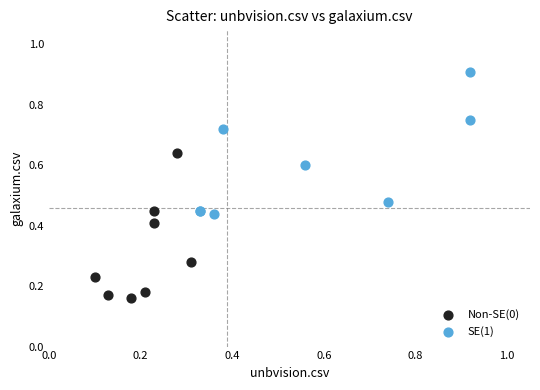

Which series contains the lowest Y value?

Non-SE(0)